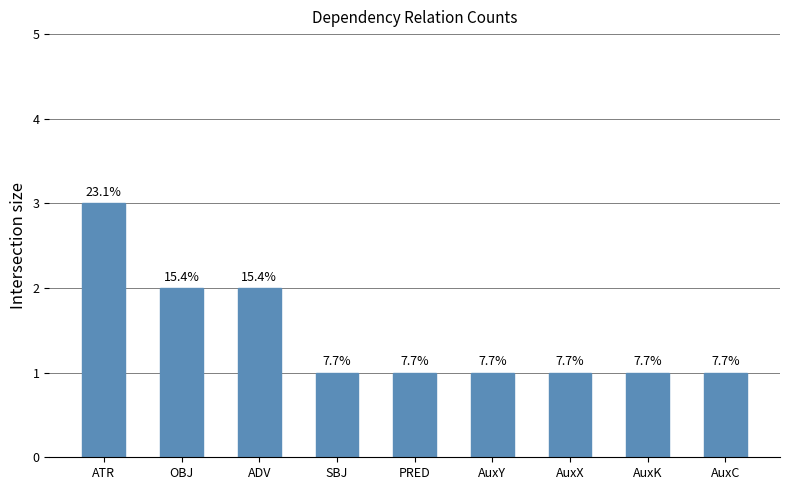

Approximately how many times larger is the value at AuxY compared to SBJ?

1.0